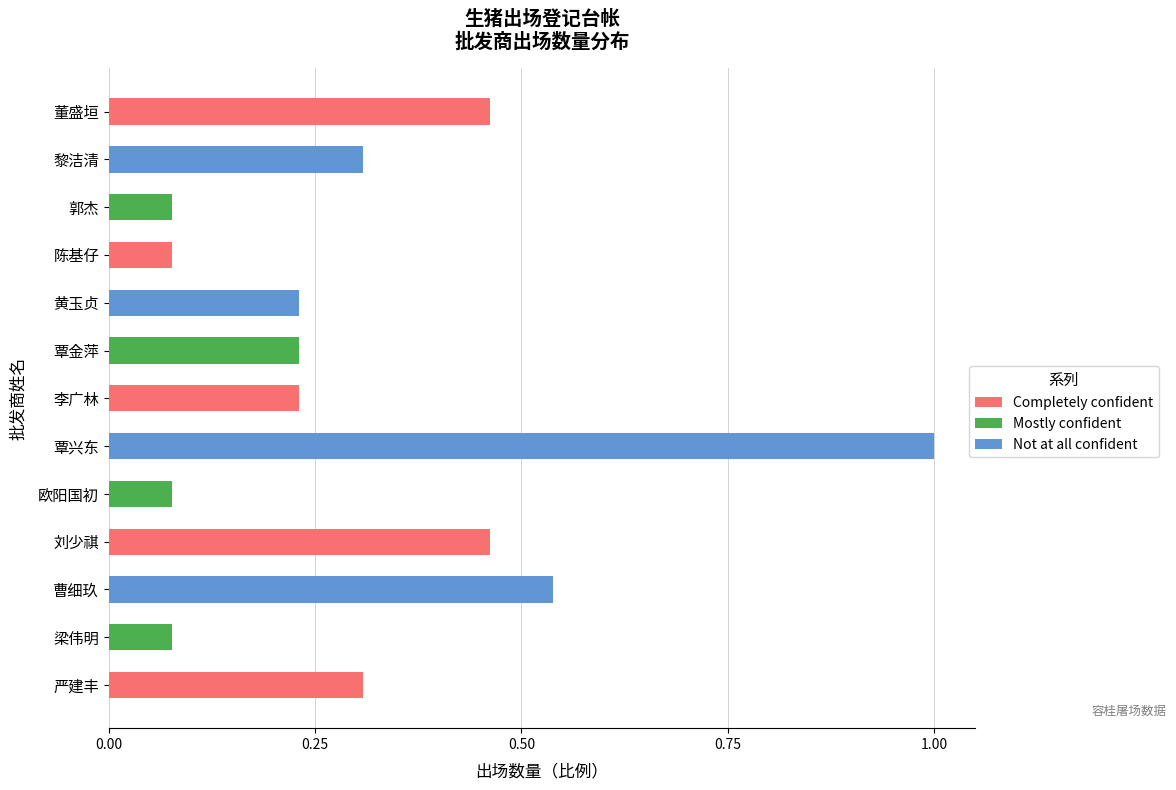

Is it true that the value at 覃兴东 is 1.0?

True